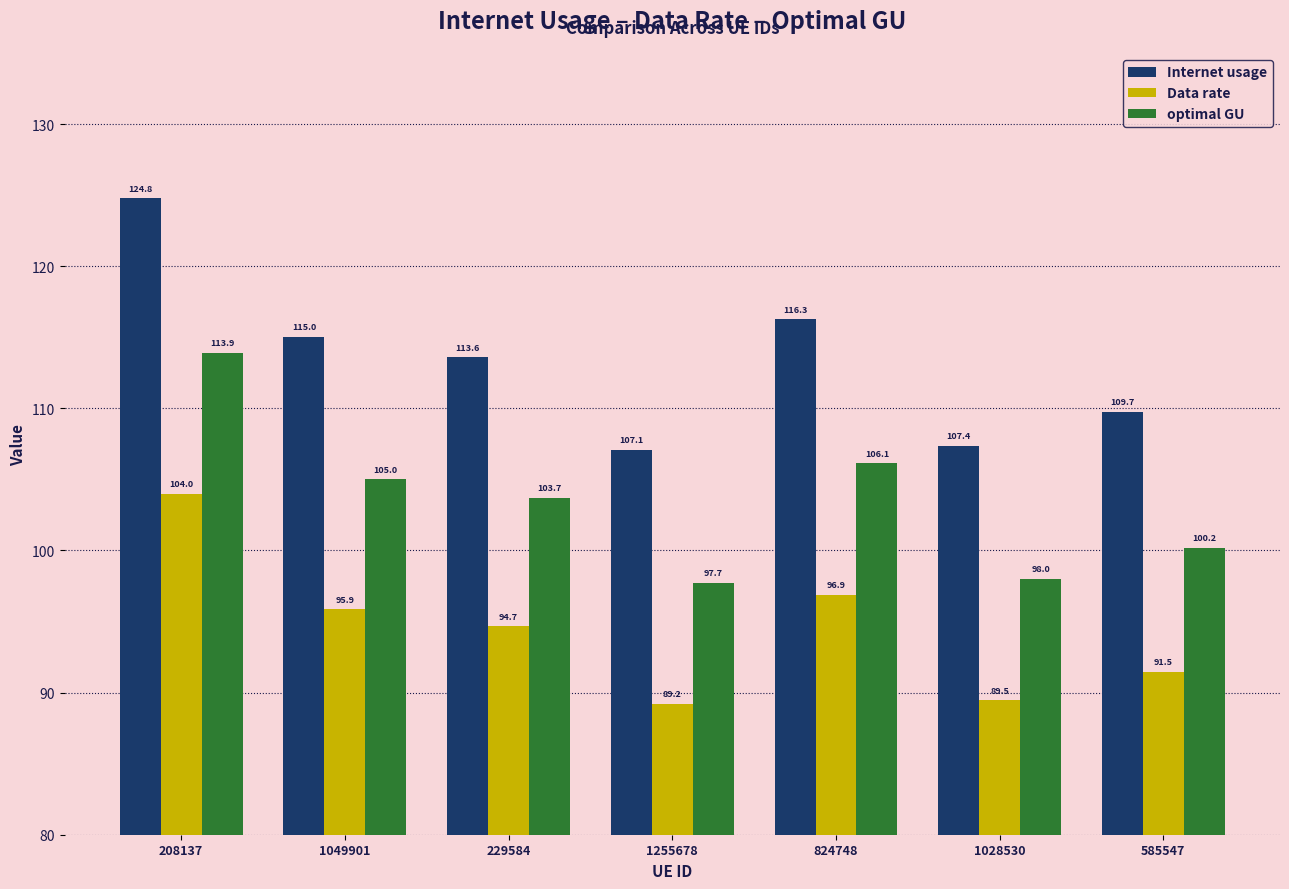

Is it true that Data rate equals 155.5 at 824748?

False